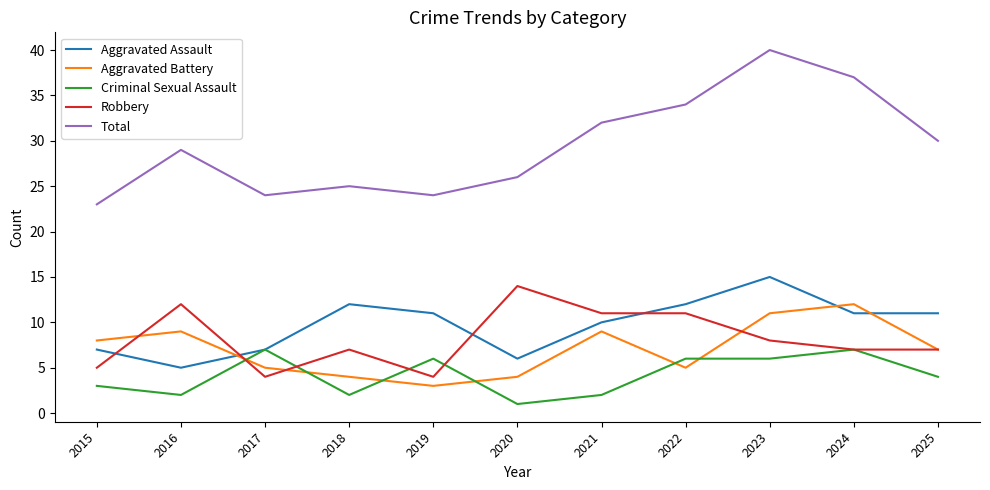

Which category has the highest value in the Robbery series?

2020